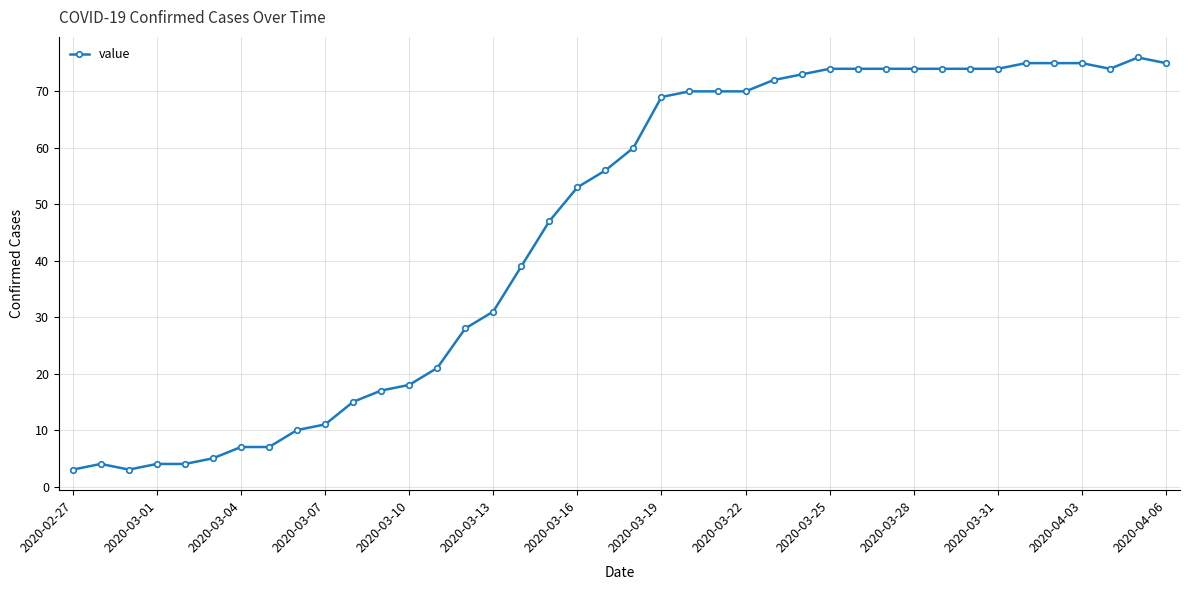

What is the sum of all values?

1835